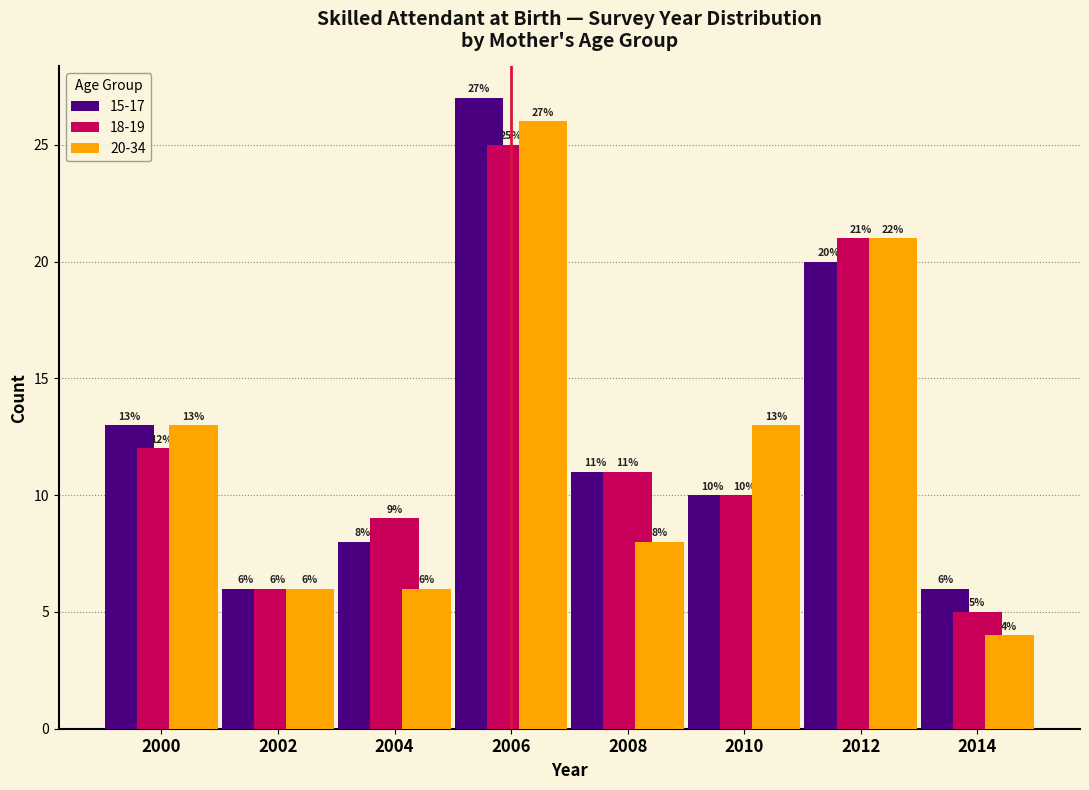

In the 20-34 series, which range on the x-axis has the tallest bar?

2005 to 2007